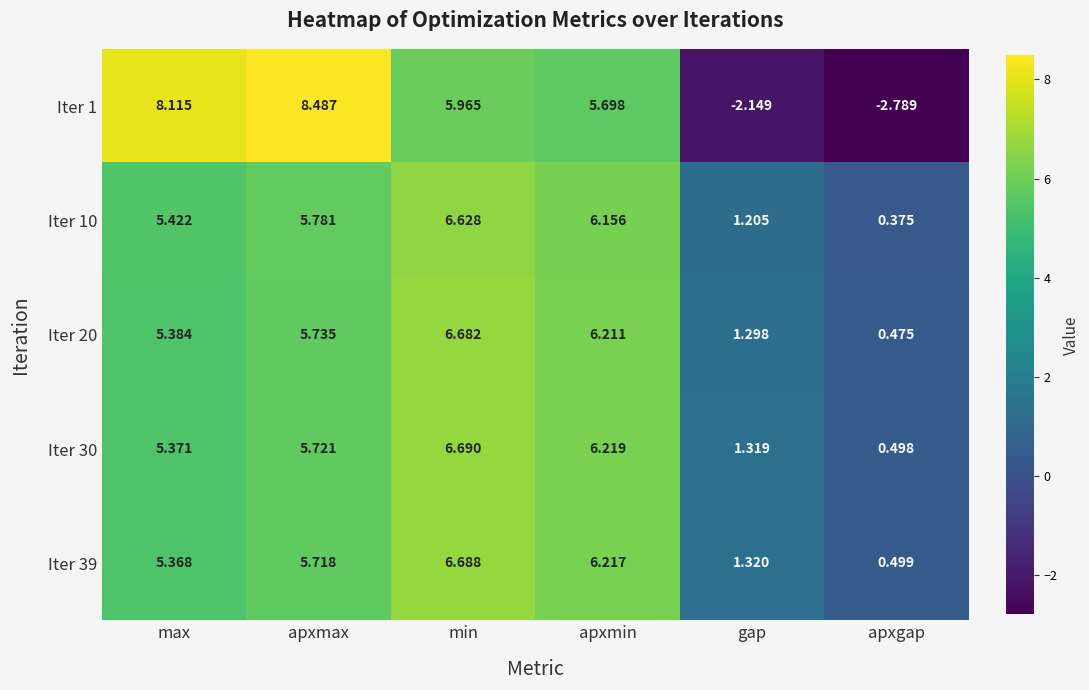

Rank the series at apxmax from lowest to highest value.

Iter 39, Iter 30, Iter 20, Iter 10, Iter 1